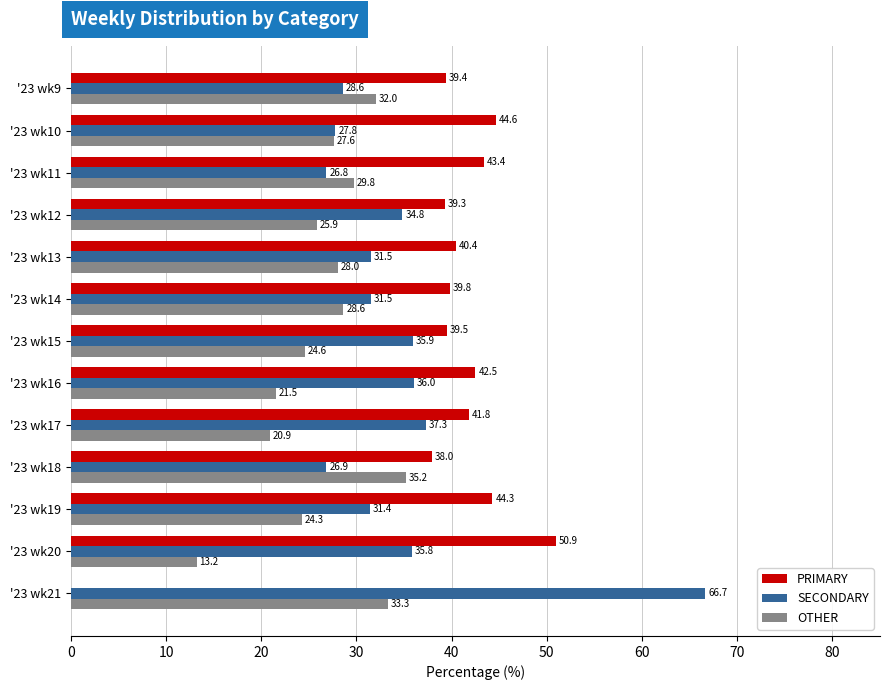

What is the maximum value shown in the chart?

66.7